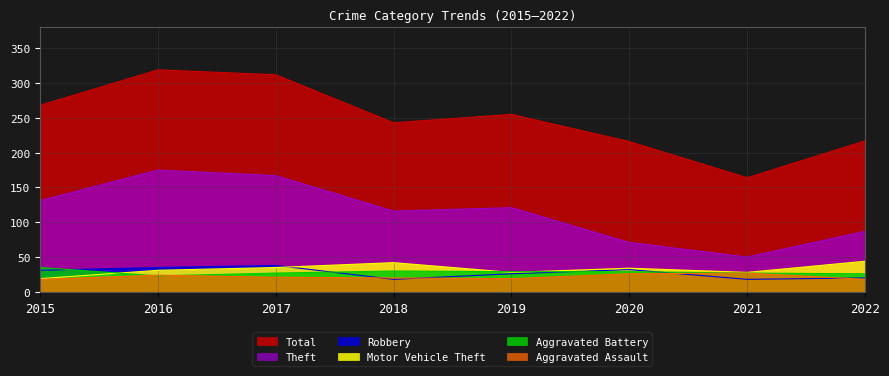

Between which two adjacent categories do Aggravated Battery and Robbery first intersect?

2015 and 2016